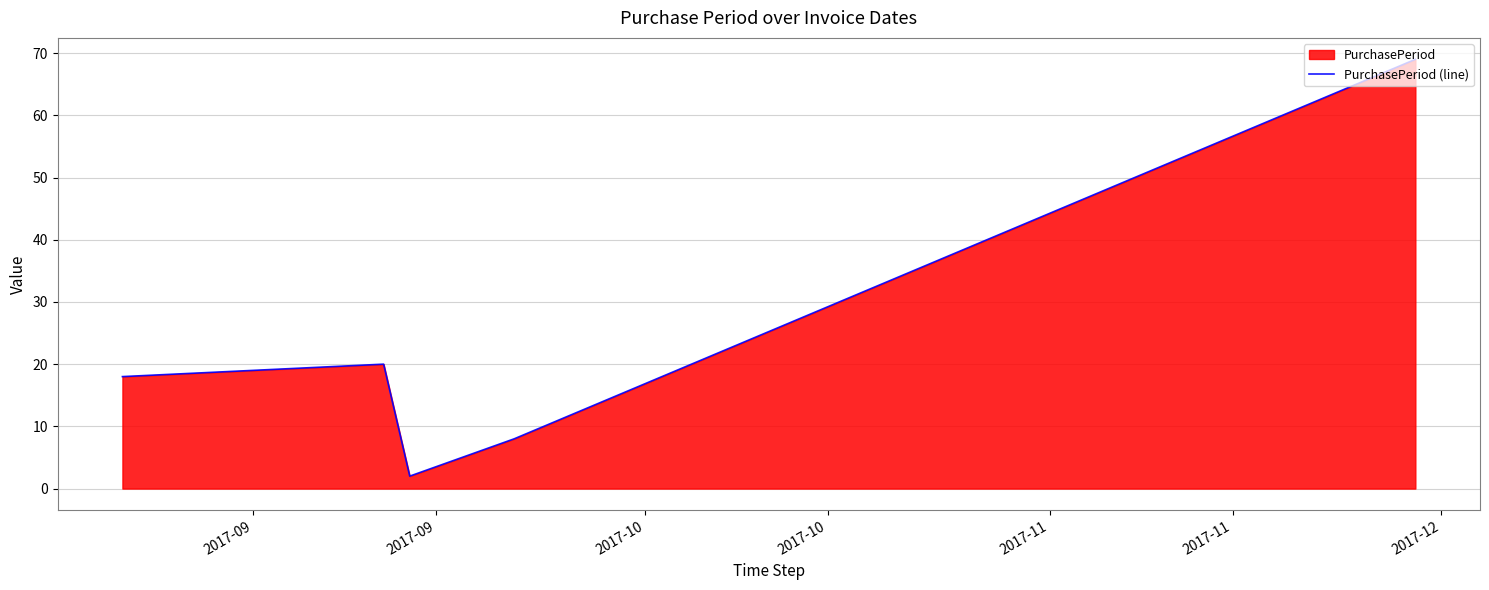

What is the maximum value shown in the chart?

69